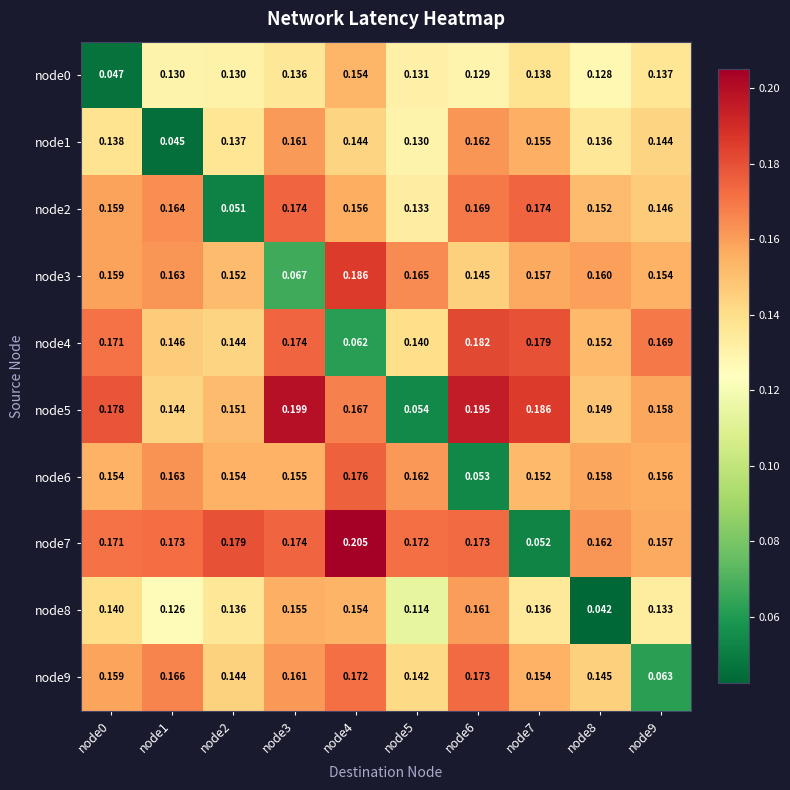

Which category has the lowest value across all series?

node8